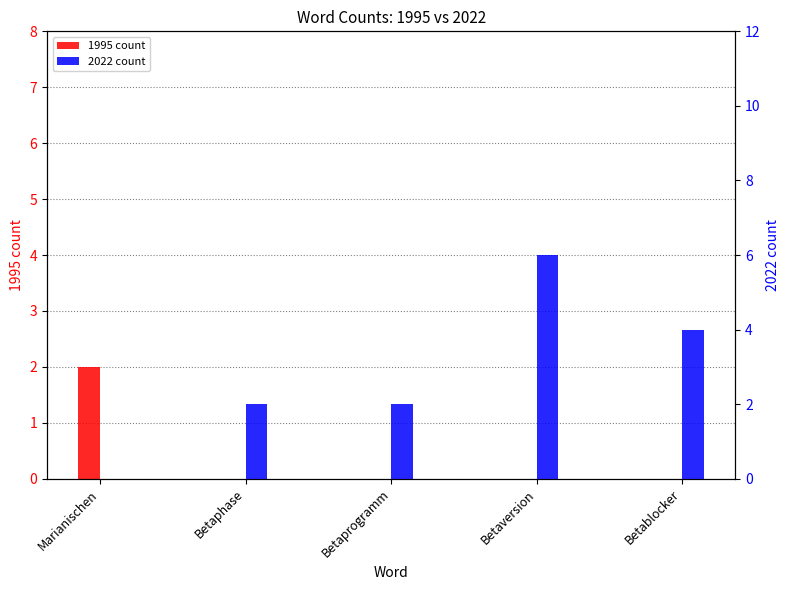

Rank the series by their average value, from highest to lowest.

2022 count, 1995 count